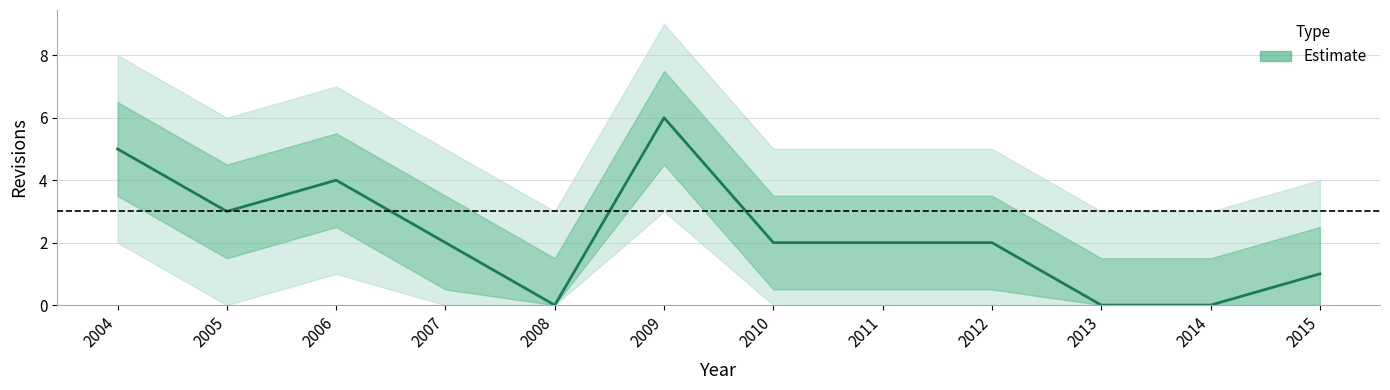

Reading left to right, extract all data points from this chart.

5	3	4	2	0	6	2	2	2	0	0	1